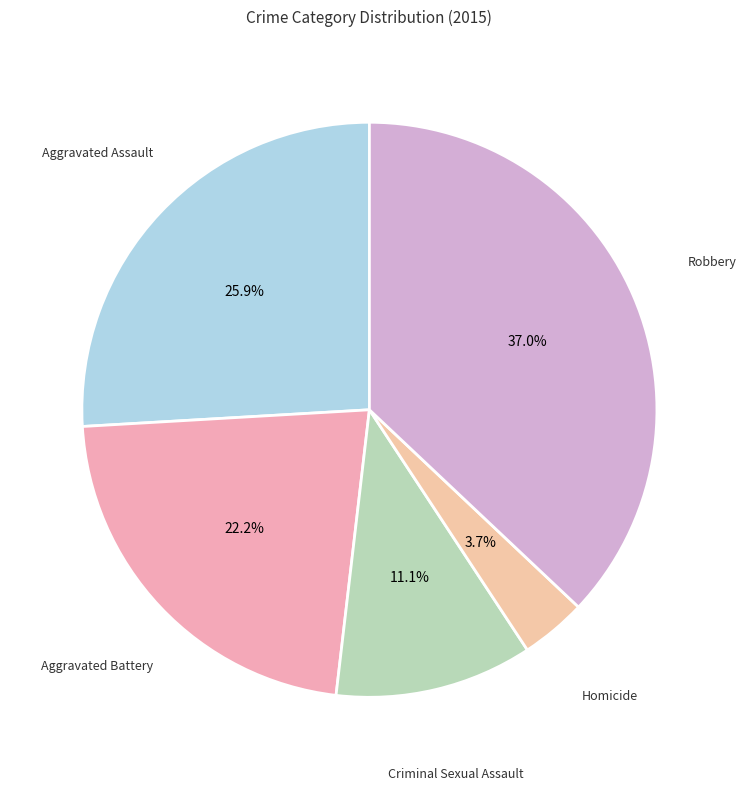

How many segments does this pie chart have?

5